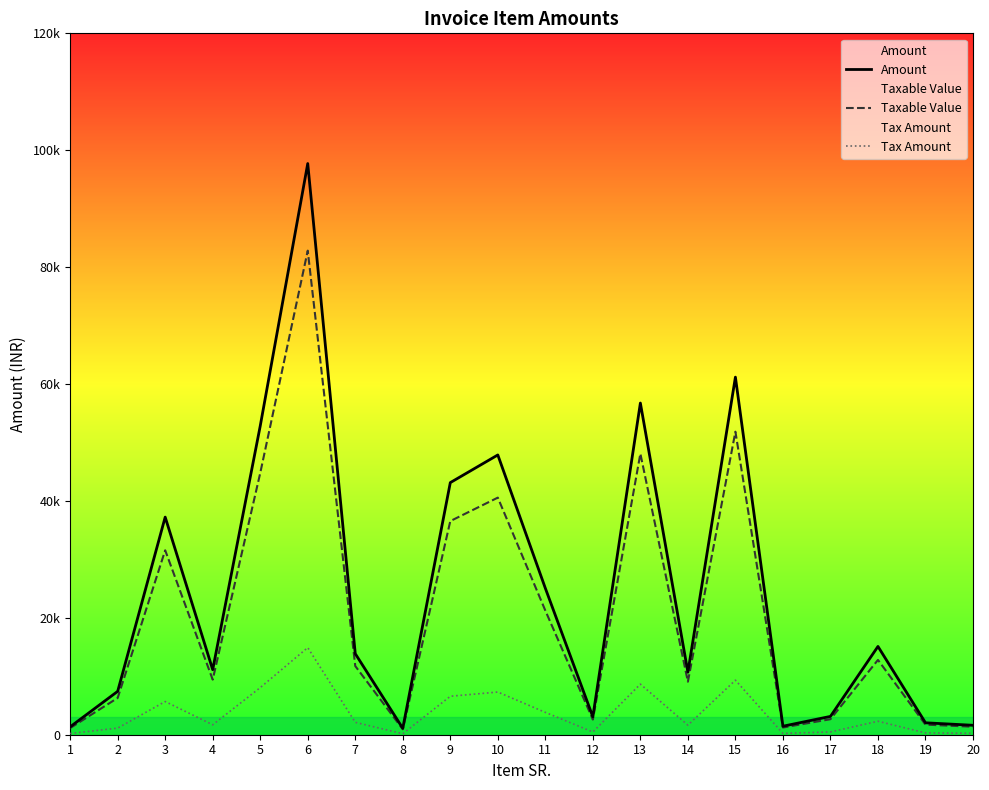

What is the highest value of the Taxable Value series?

82816.0